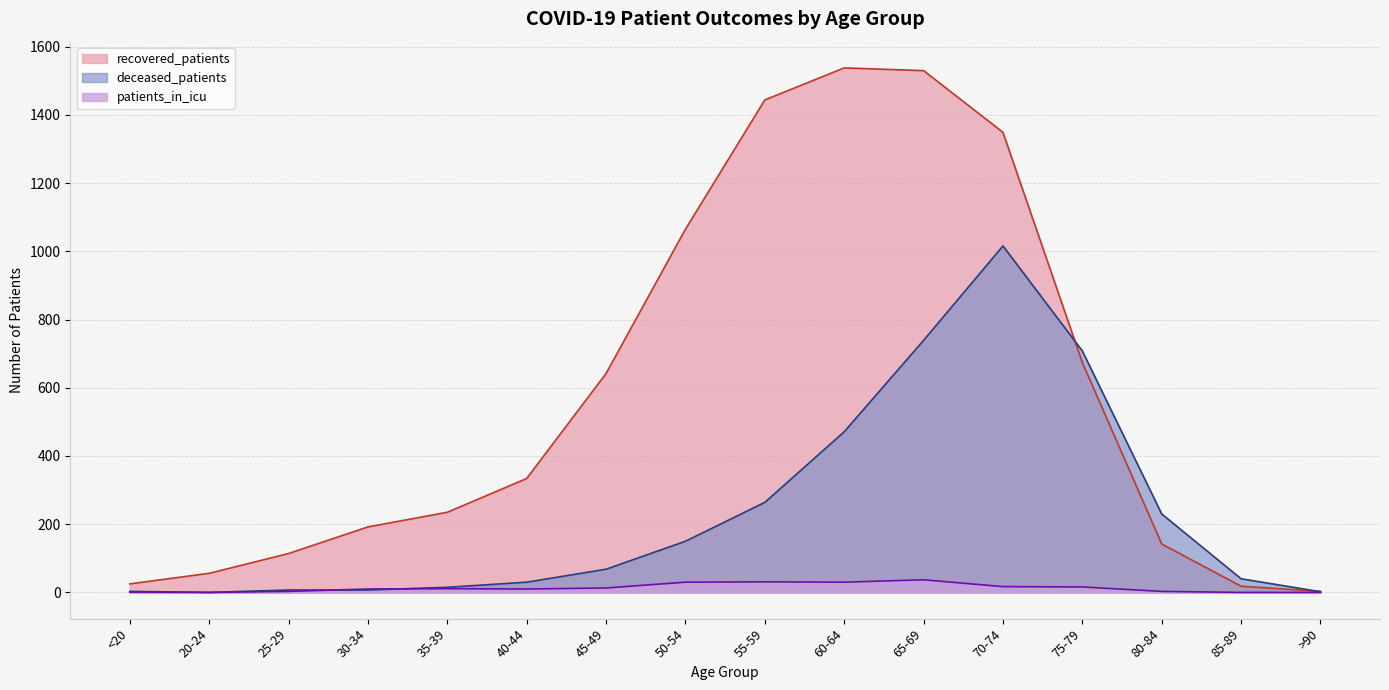

How many lines are shown in the chart?

3